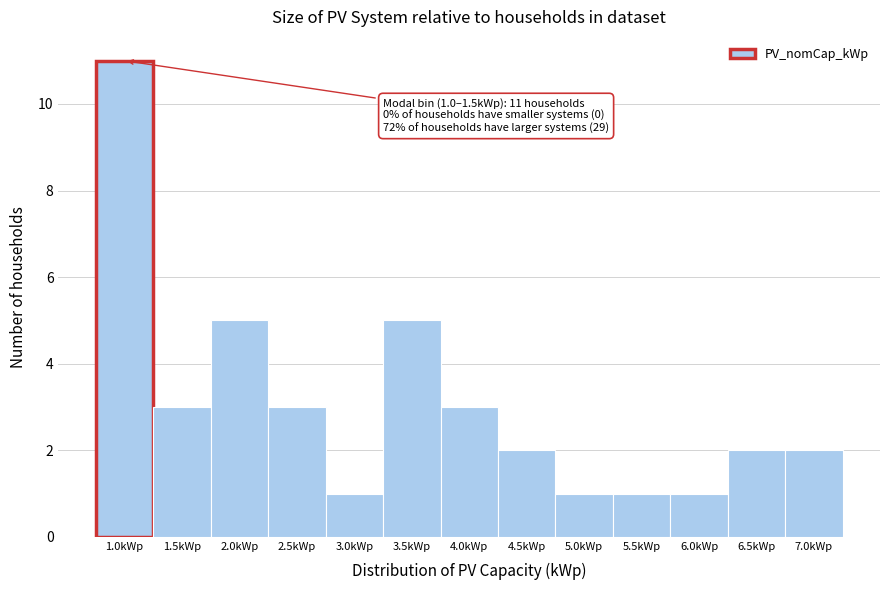

Reading left to right, extract all data points from this chart.

11	3	5	3	1	5	3	2	1	1	1	2	2